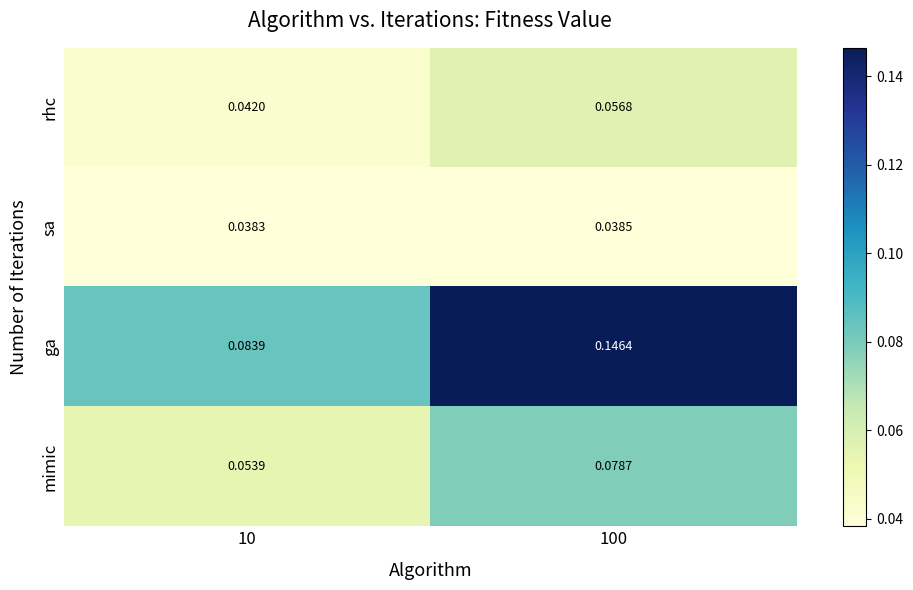

How many data points does each series have?

2